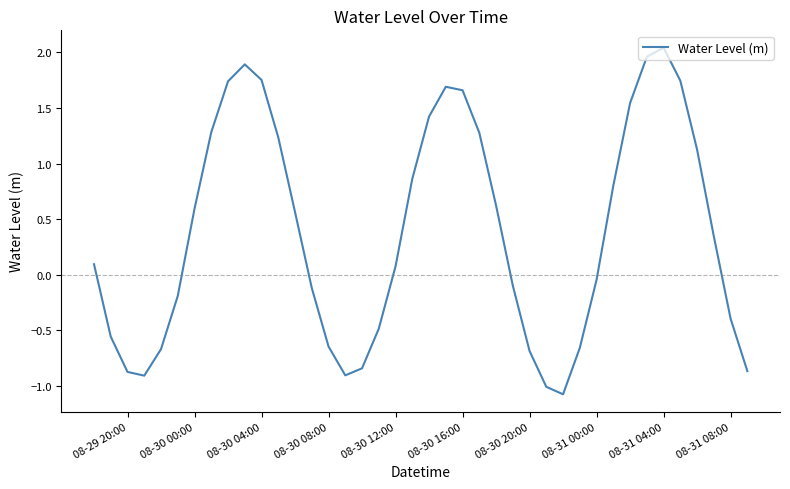

What is the minimum value shown in the chart?

-1.1